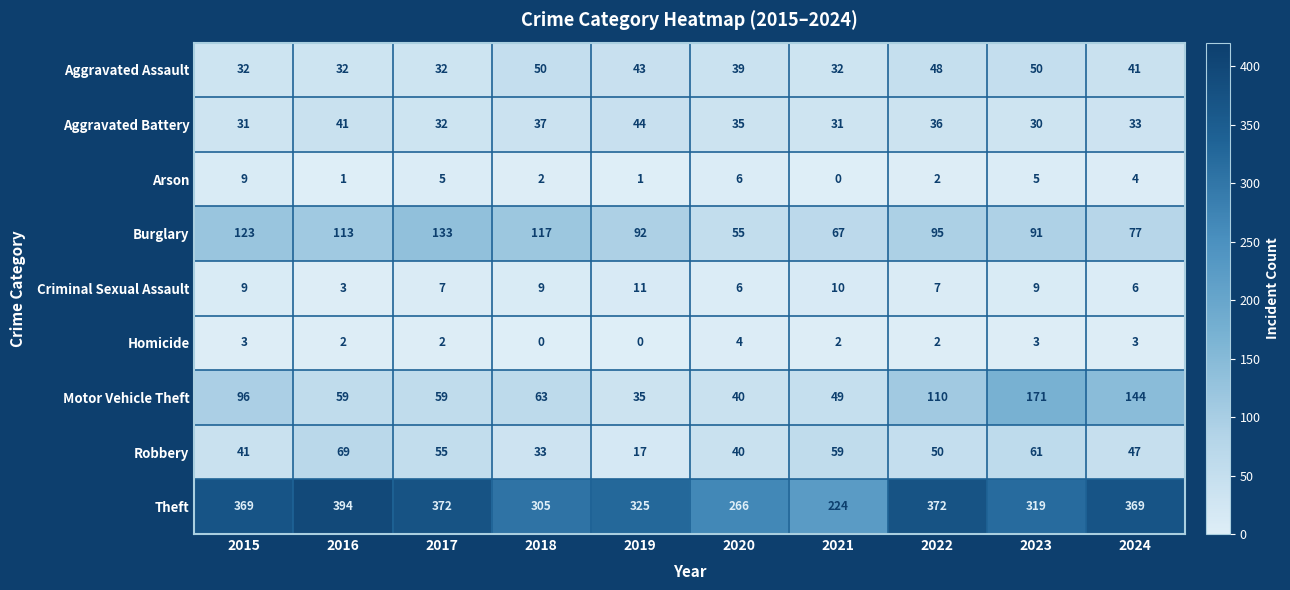

Which series has the largest total across all categories?

Theft